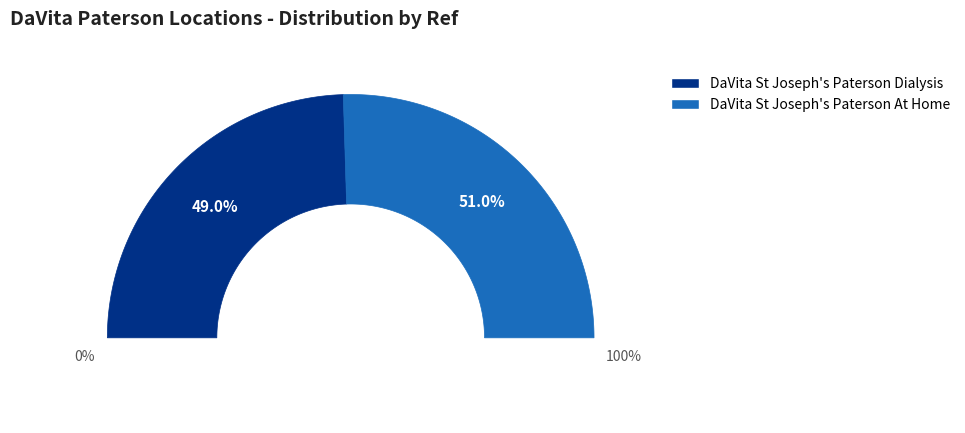

To the nearest percent, what percentage of the pie is DaVita St Joseph's Paterson Dialysis?

49%